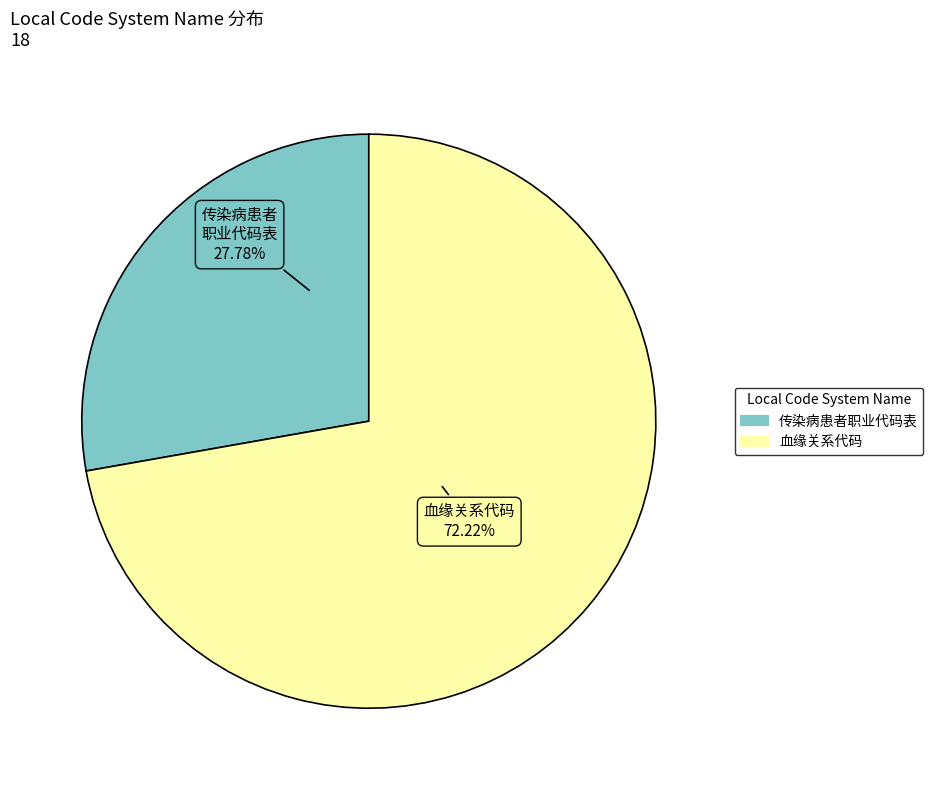

Approximately how many times larger is the value at 血缘关系代码 compared to 传染病患者职业代码表?

2.6